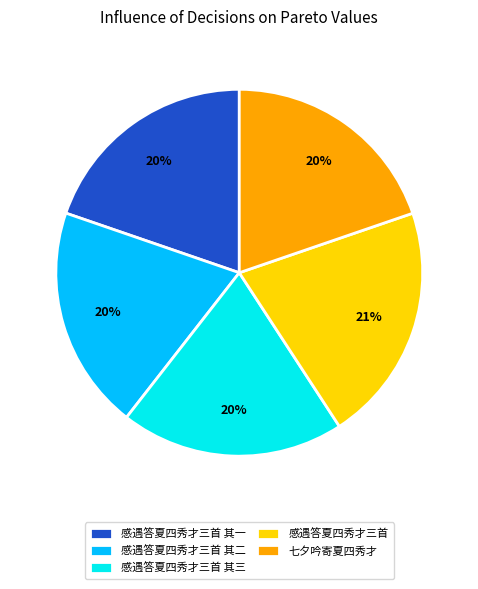

Does 感遇答夏四秀才三首 其一 account for over 50% of the chart?

No